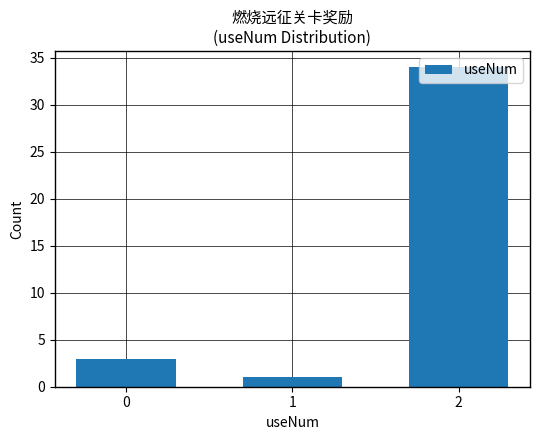

What is the value of the 3rd bar from the left?

34